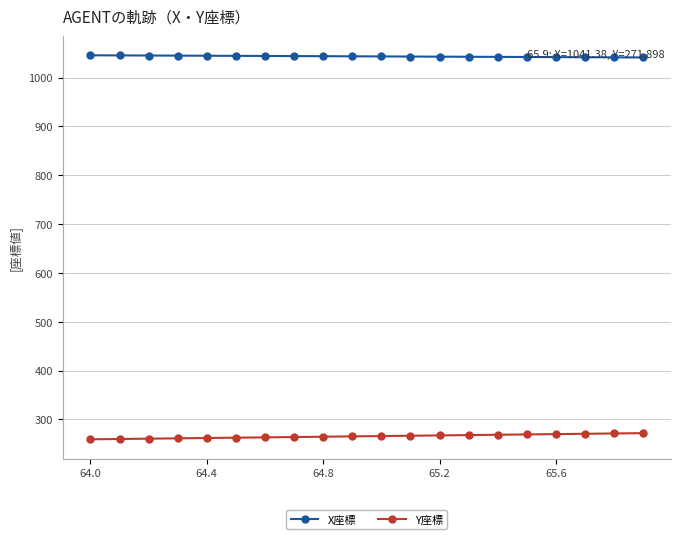

Which series has the largest total across all categories?

X座標